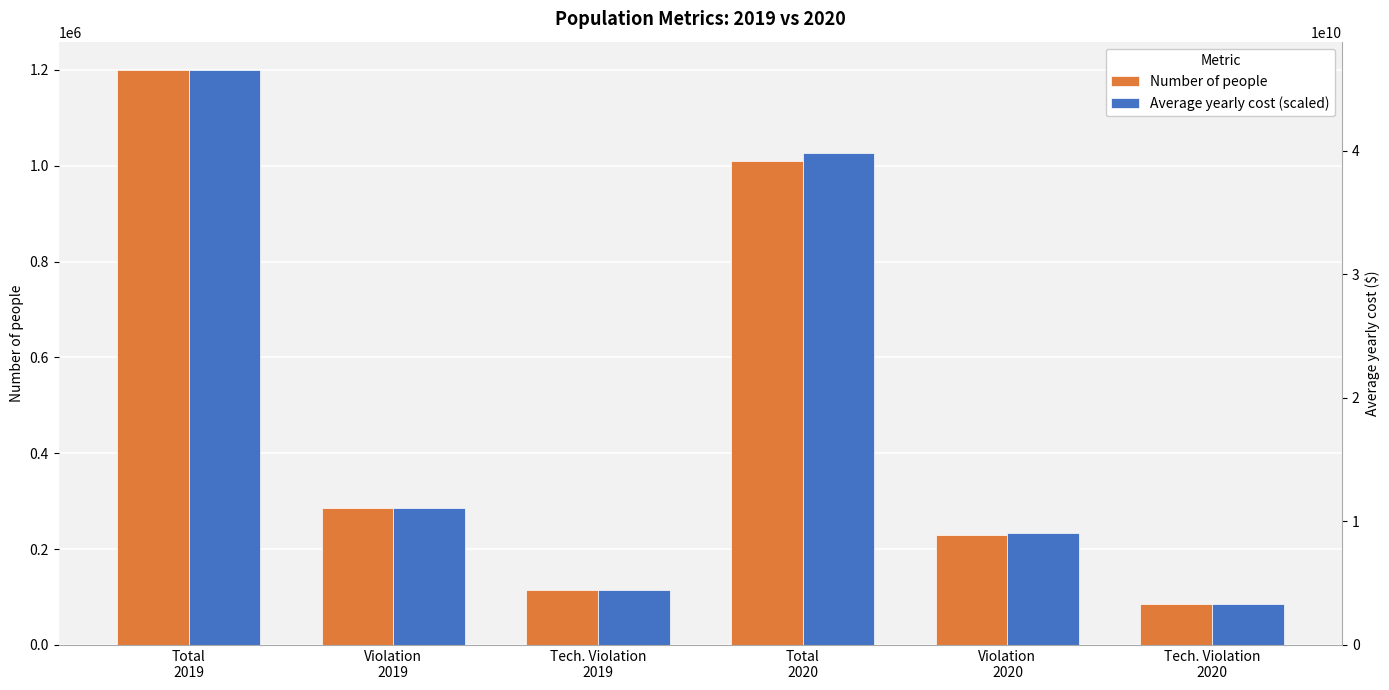

What position from the right is Tech. Violation
2020?

1